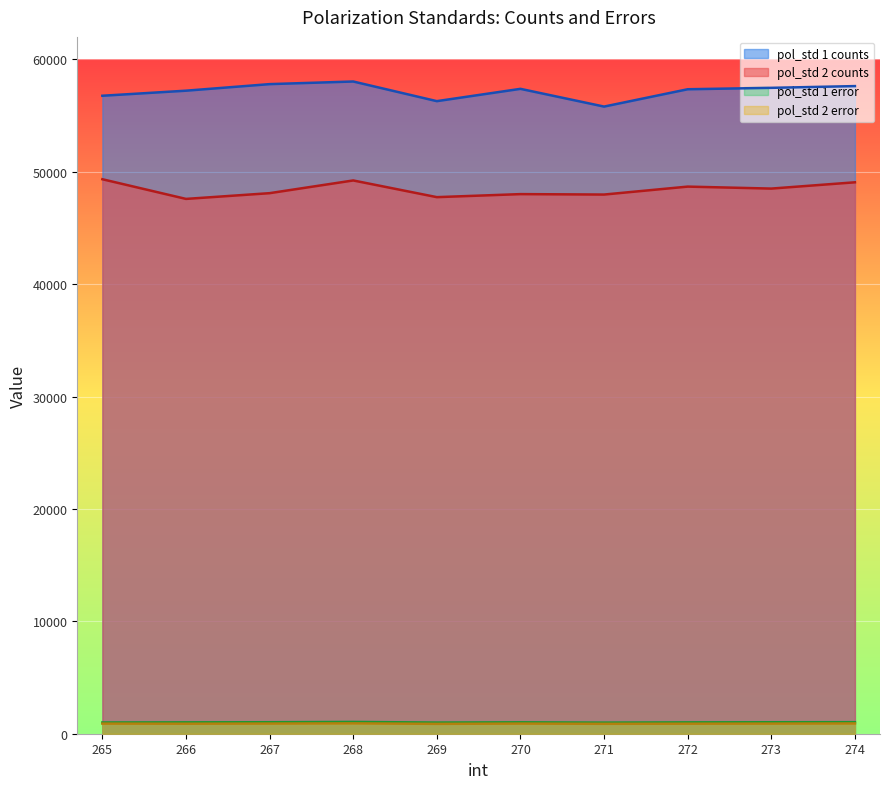

At which category is the sum across all series the highest?

268